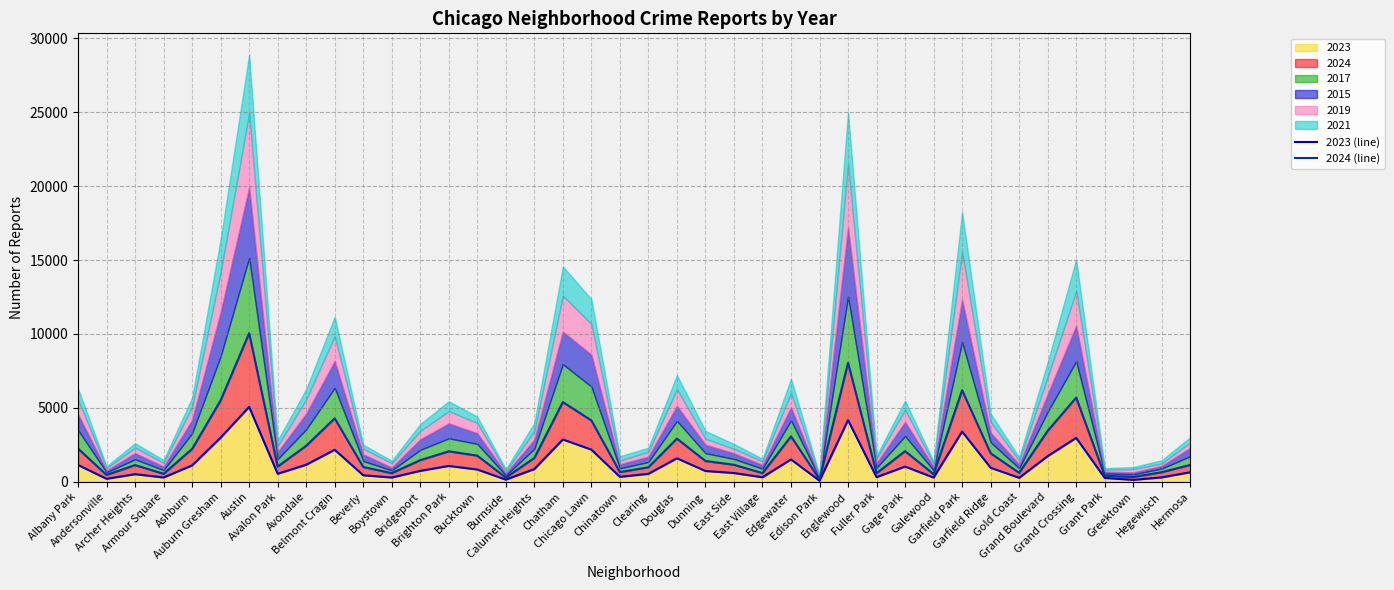

What is the difference between the maximum and second lowest values in the 2023 (line) series?

4936